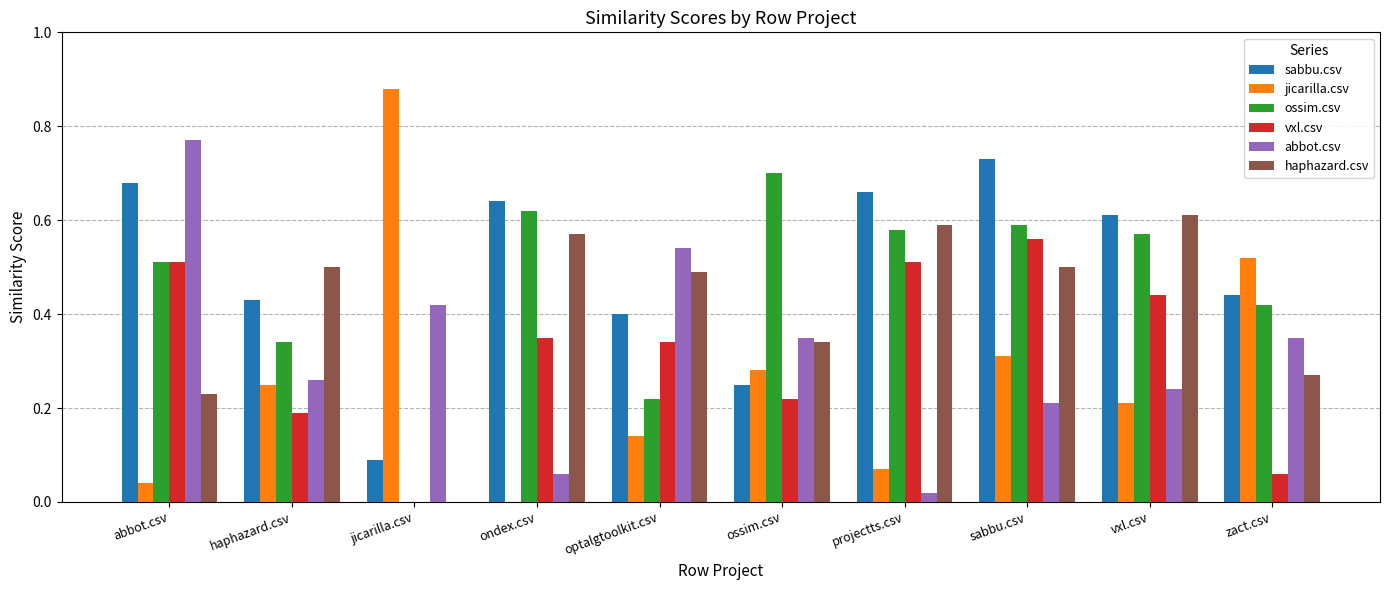

The value of ossim.csv at jicarilla.csv is 0.0. True or false?

True